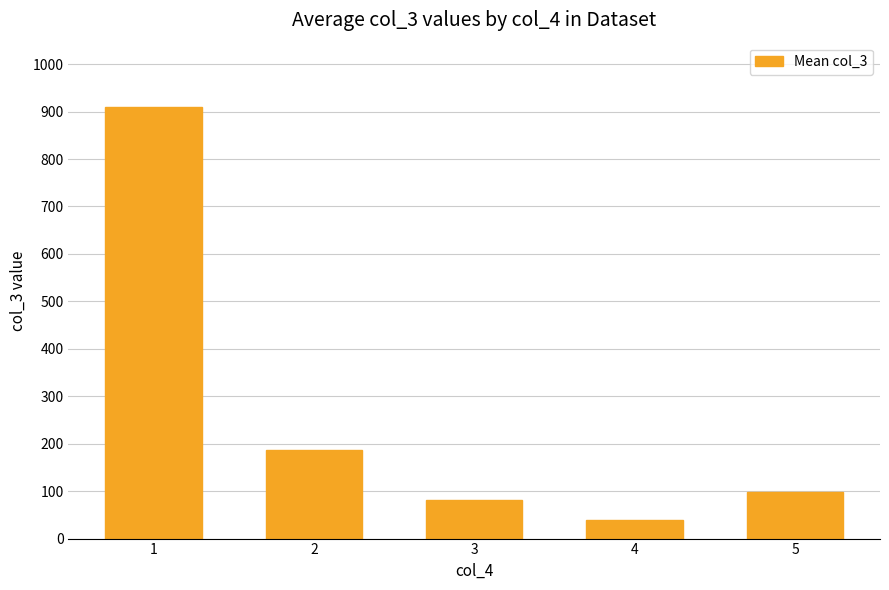

List the labels in order of value, largest first.

1, 2, 5, 3, 4